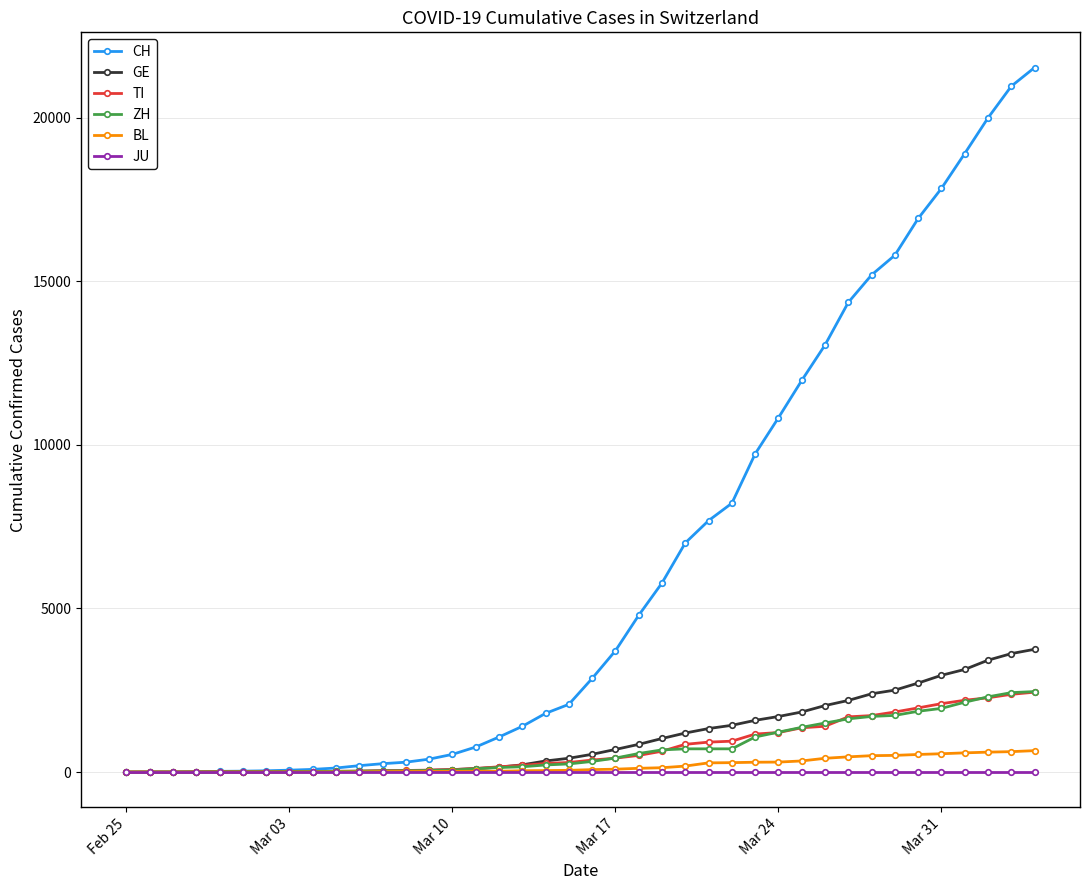

Which series has the largest total across all categories?

CH